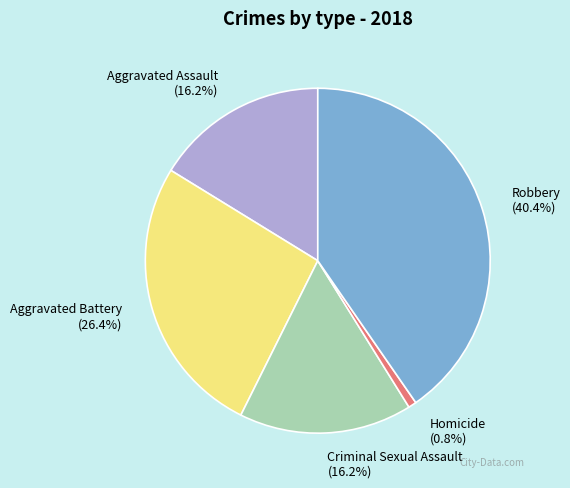

To the nearest percent, what is the combined percentage of Criminal Sexual Assault and Homicide?

17%